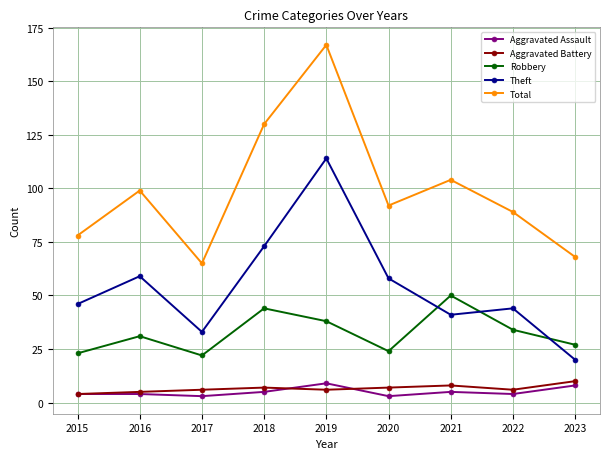

The value of Theft at 2015 is 46. True or false?

True